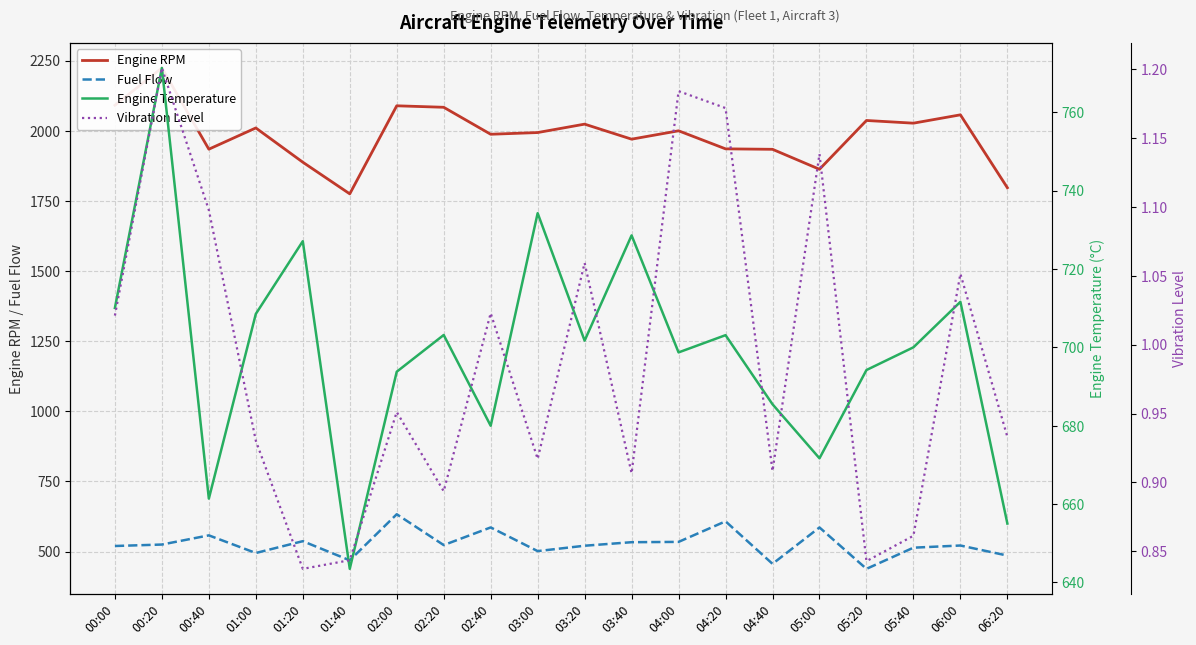

Rank the categories by fuel_flow value from highest to lowest.

02:00, 04:20, 02:40, 05:00, 00:40, 01:20, 04:00, 03:40, 00:20, 02:20, 06:00, 03:20, 00:00, 05:40, 03:00, 01:00, 06:20, 01:40, 04:40, 05:20